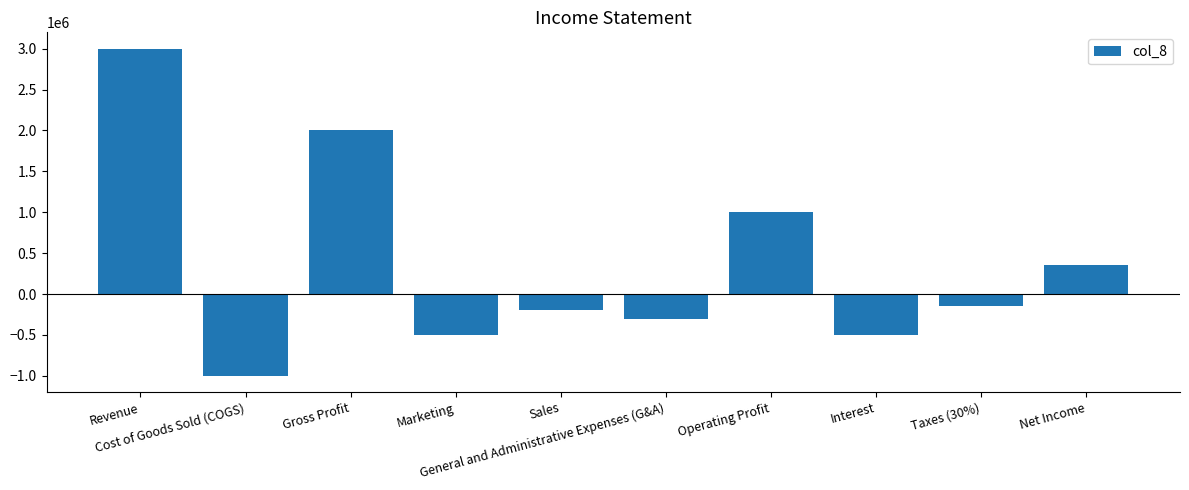

What is the sum of all values?

3700000